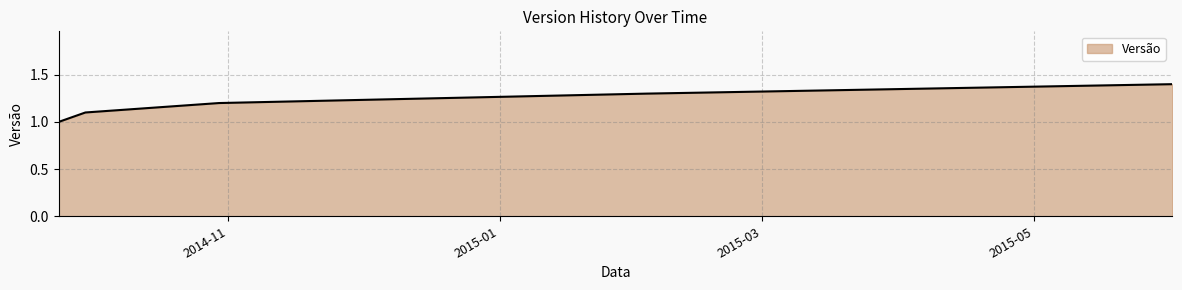

What is the greatest value displayed?

1.4